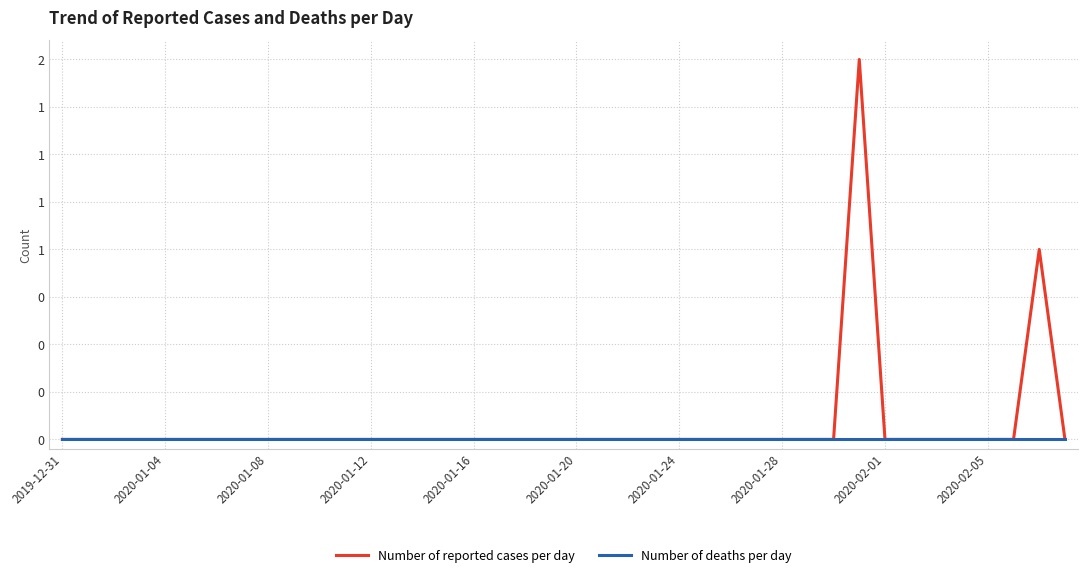

At which category does the chart reach its minimum across all series?

2019-12-31